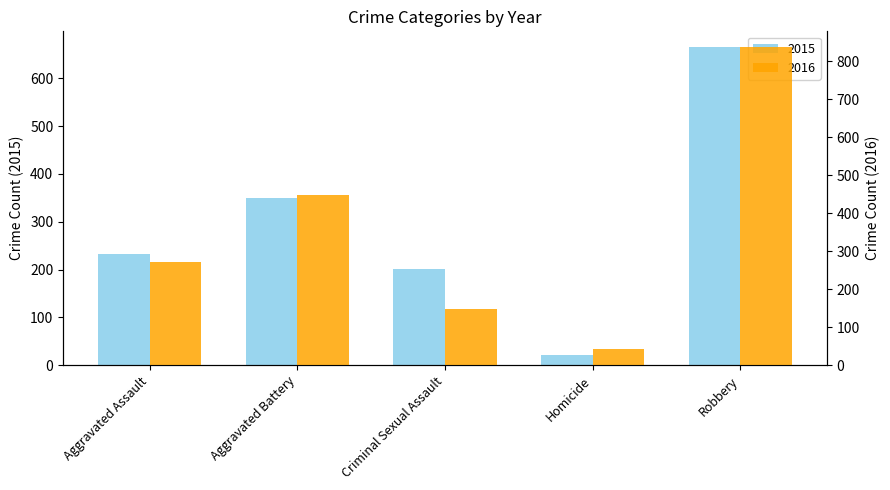

How many data points in 2015 are less than 233?

2